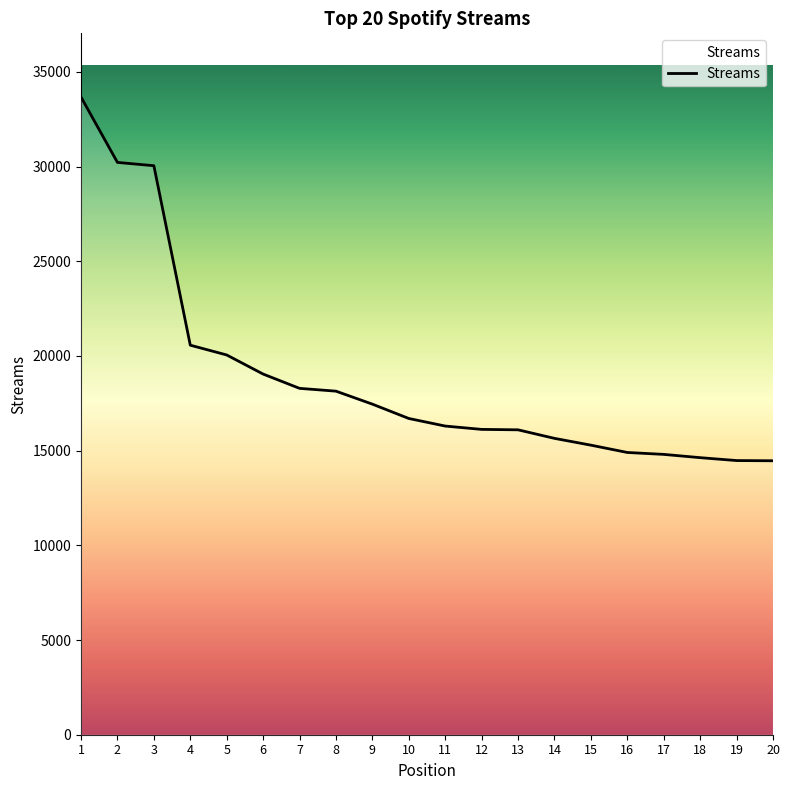

What is the difference between the values at 14 and 2?

14572